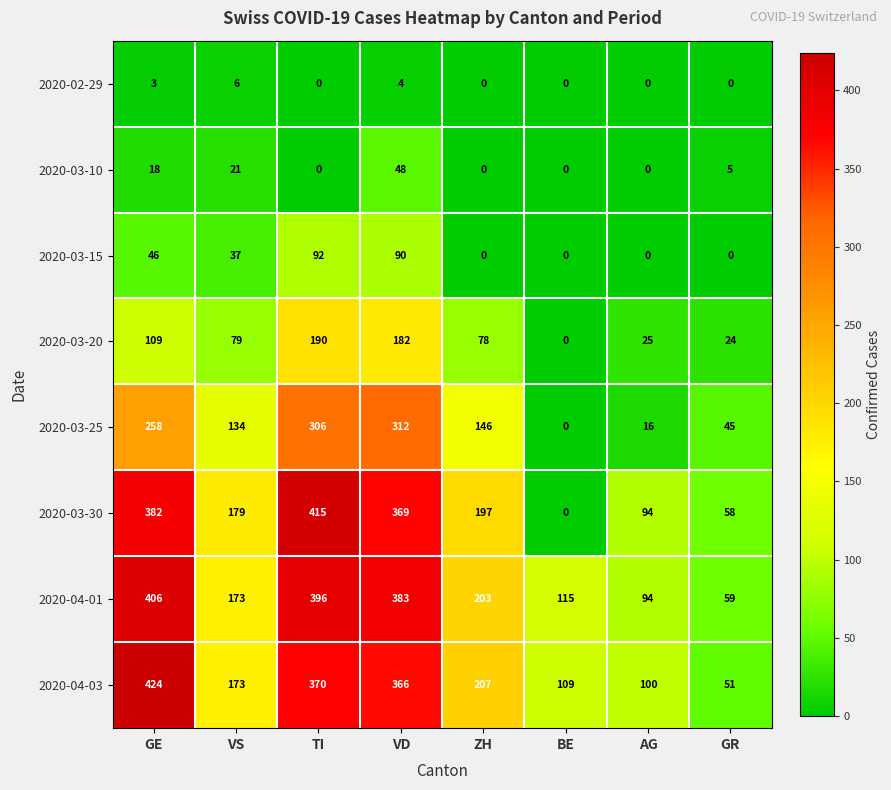

Between VD and GR, which series saw the biggest shift?

2020-04-01